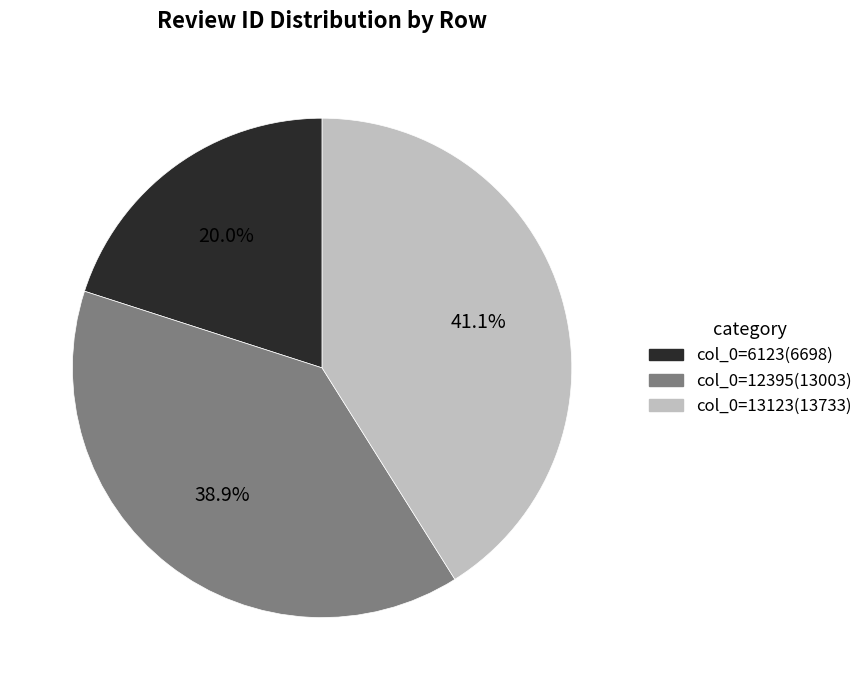

Does any single category account for the majority?

No